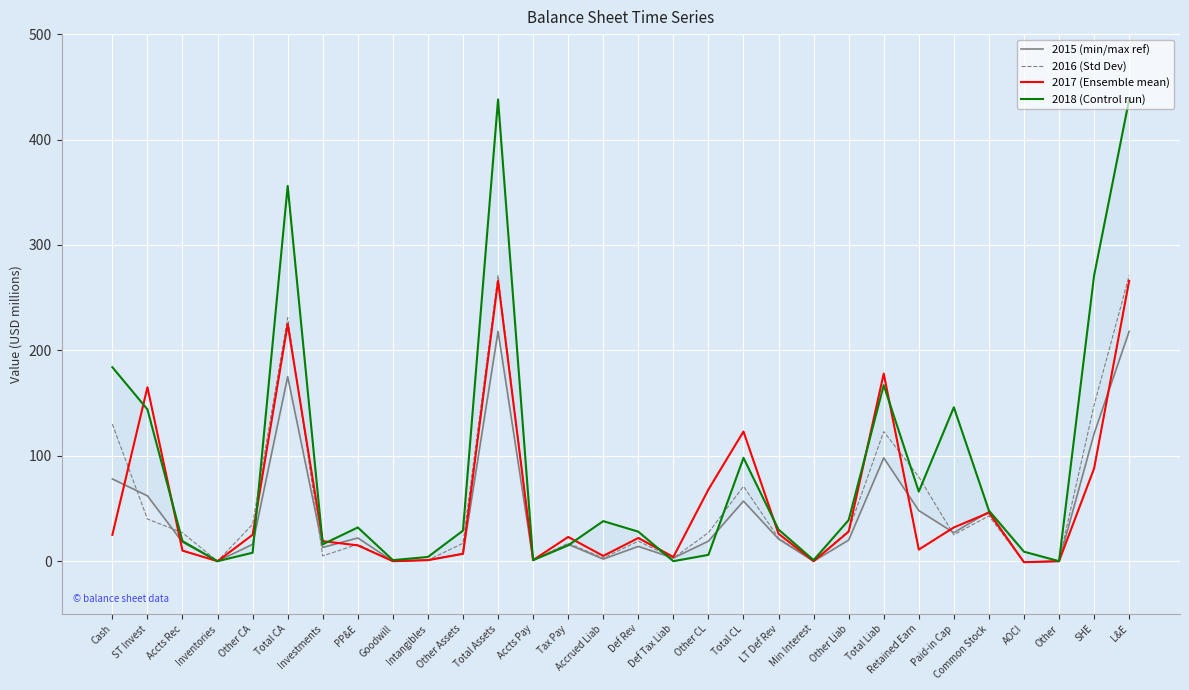

Is the value of 2016 (Std Dev) at Cash greater than the value of 2015 (min/max ref) at Total CL?

Yes